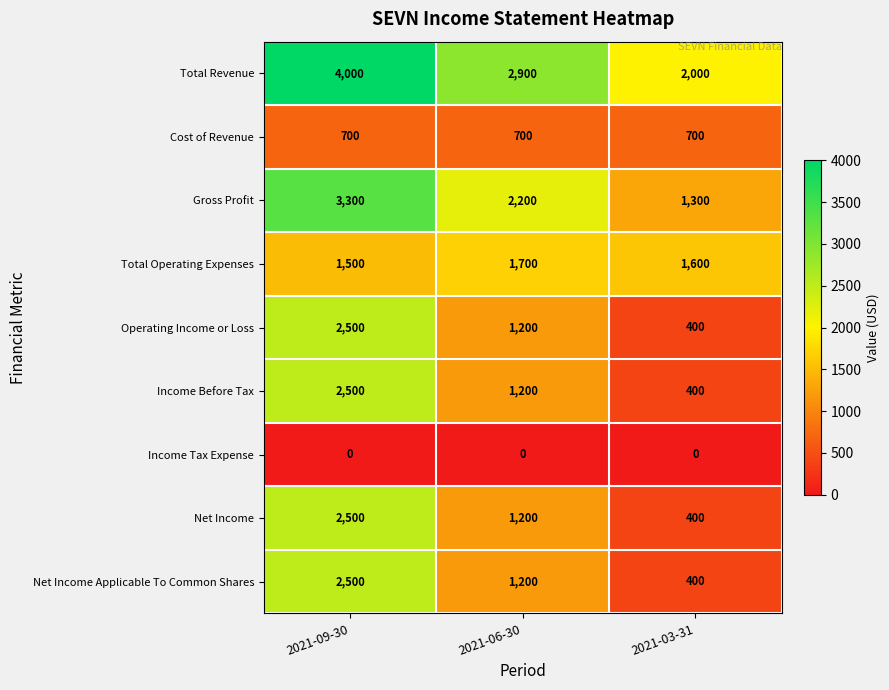

At which label is Income Before Tax closest to 1450?

2021-06-30